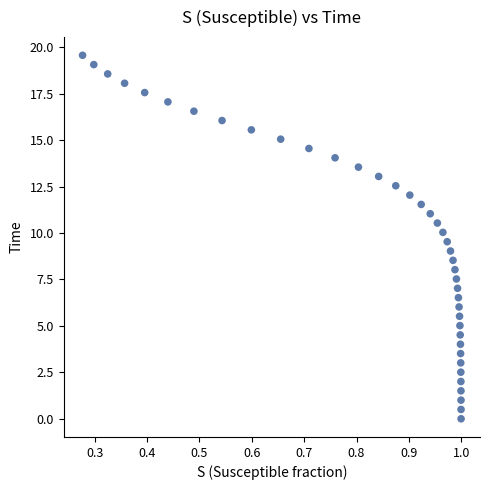

What is the range of Y values (max minus min)?

19.6